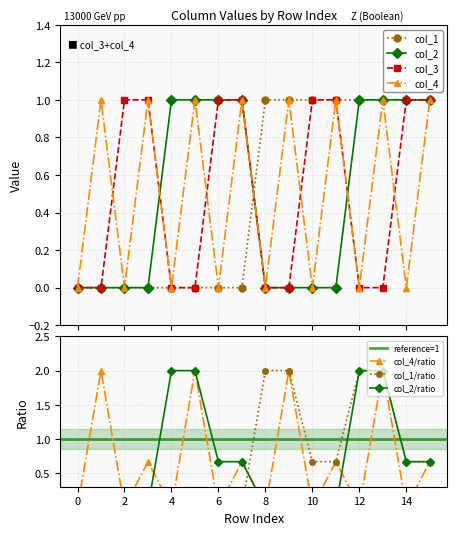

Is the value of col_1 at 3 greater than the value of col_3 at 1?

No